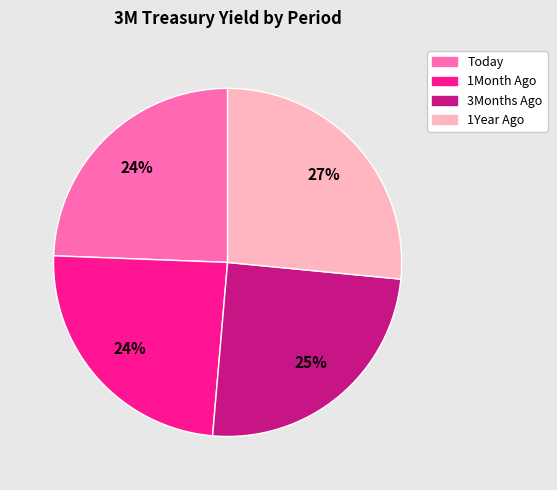

What percentage is the 1Month Ago slice, to the nearest percent?

24%